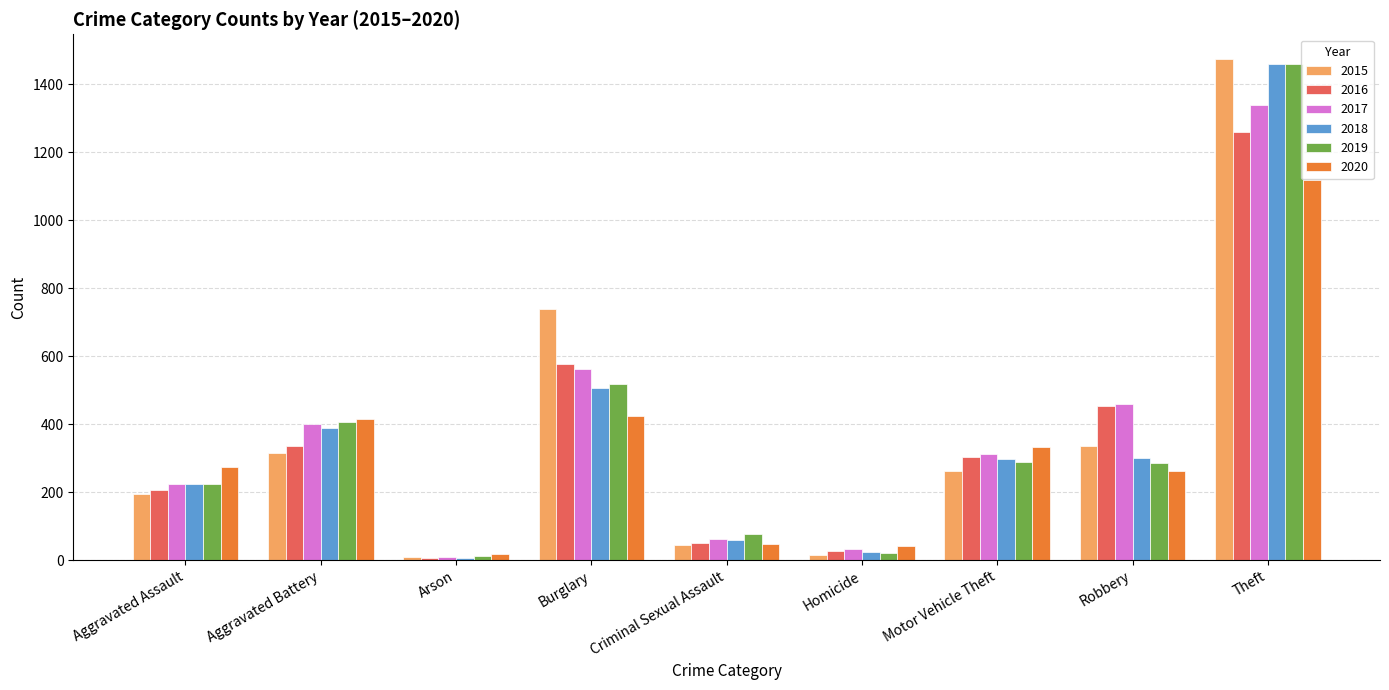

What is the difference between the maximum and minimum values in the 2015 series?

1465